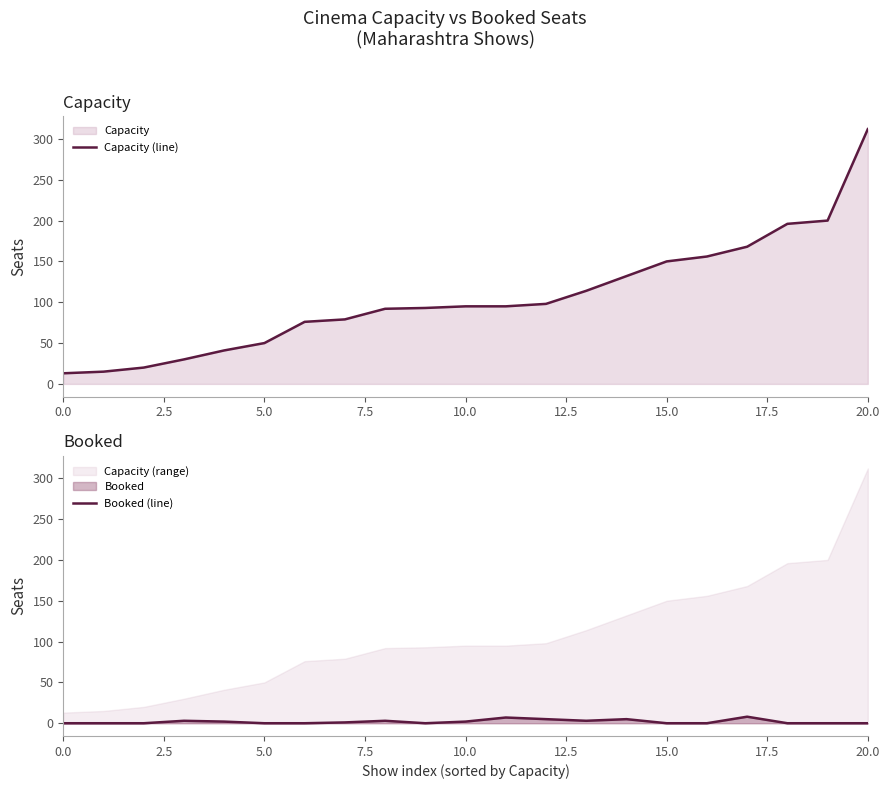

Rank the series by their maximum value, from highest to lowest.

Capacity (line), Booked (line)